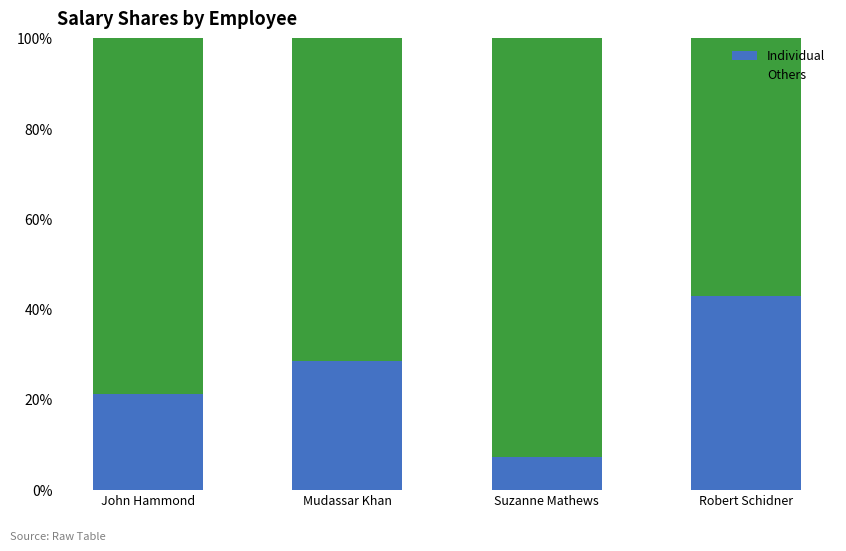

What is the approximate value of Individual at Suzanne Mathews?

7.3